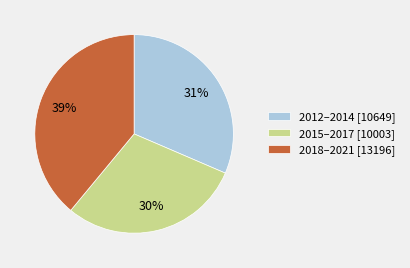

The 2015–2017 [10003] slice represents 30% of the pie. True or false?

True